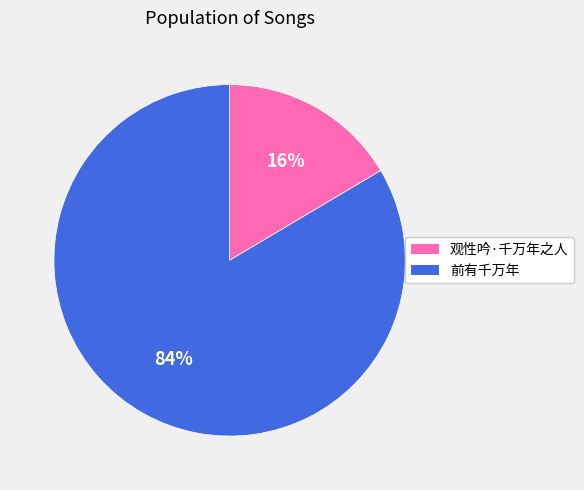

To the nearest percent, what percentage of the pie is 前有千万年?

84%